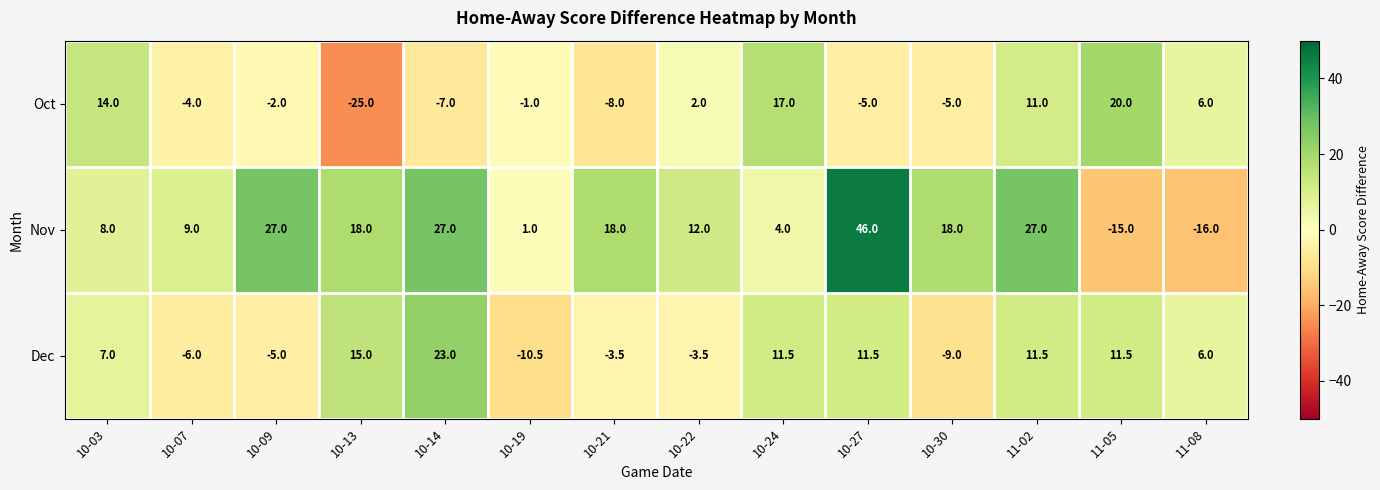

What is the difference between the second highest and second lowest values in the Nov series?

42.0